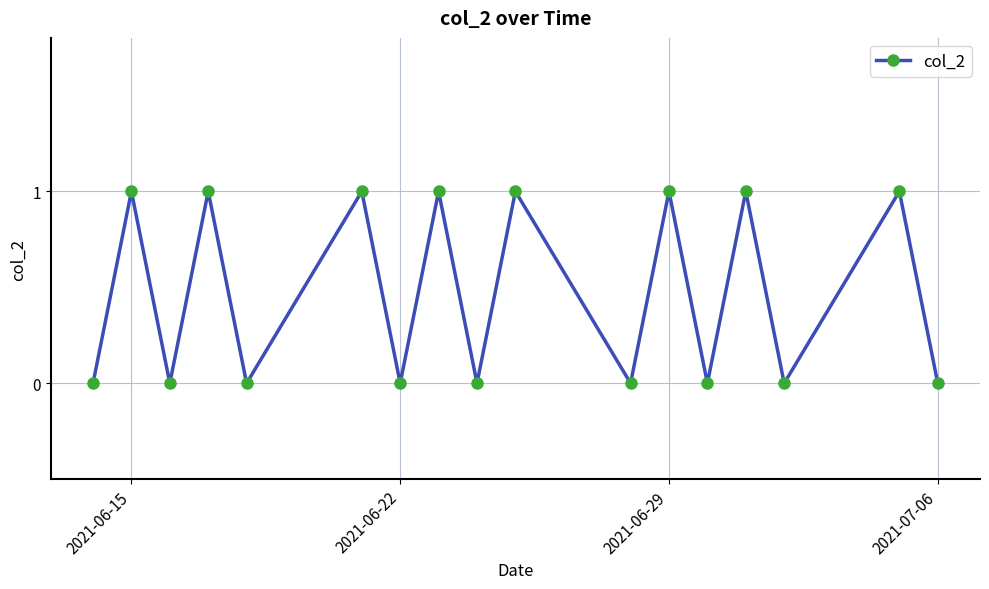

Reading right to left, list all the values displayed in this chart.

0	1	0	1	0	1	0	1	0	1	0	1	0	1	0	1	0